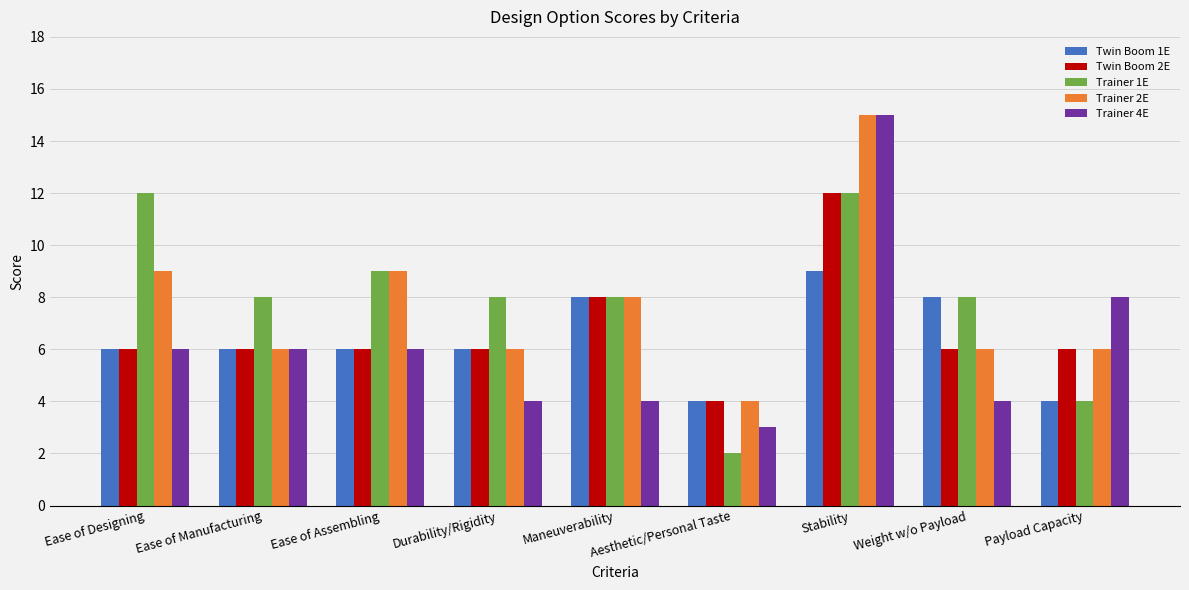

Between Ease of Manufacturing and Payload Capacity, which series saw the biggest shift?

Trainer 1E